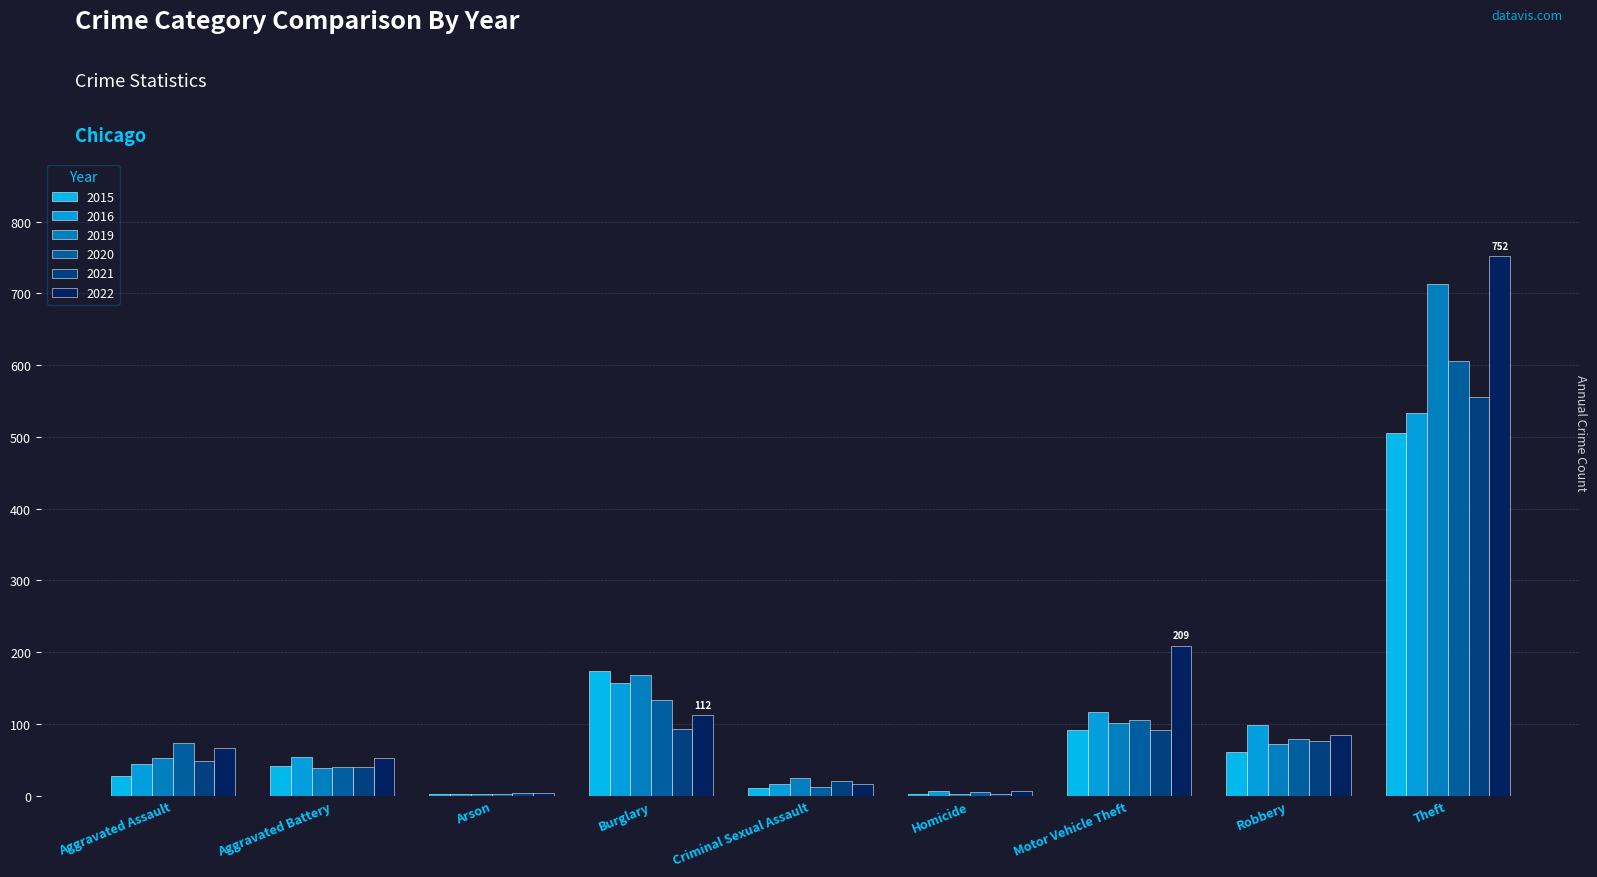

The 2020 series shows 79 at Robbery. True or false?

True